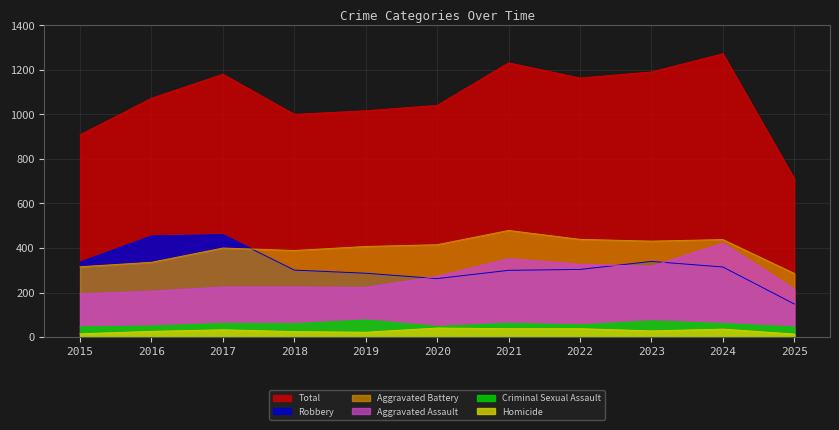

How many data points in Aggravated Battery are less than 407?

5